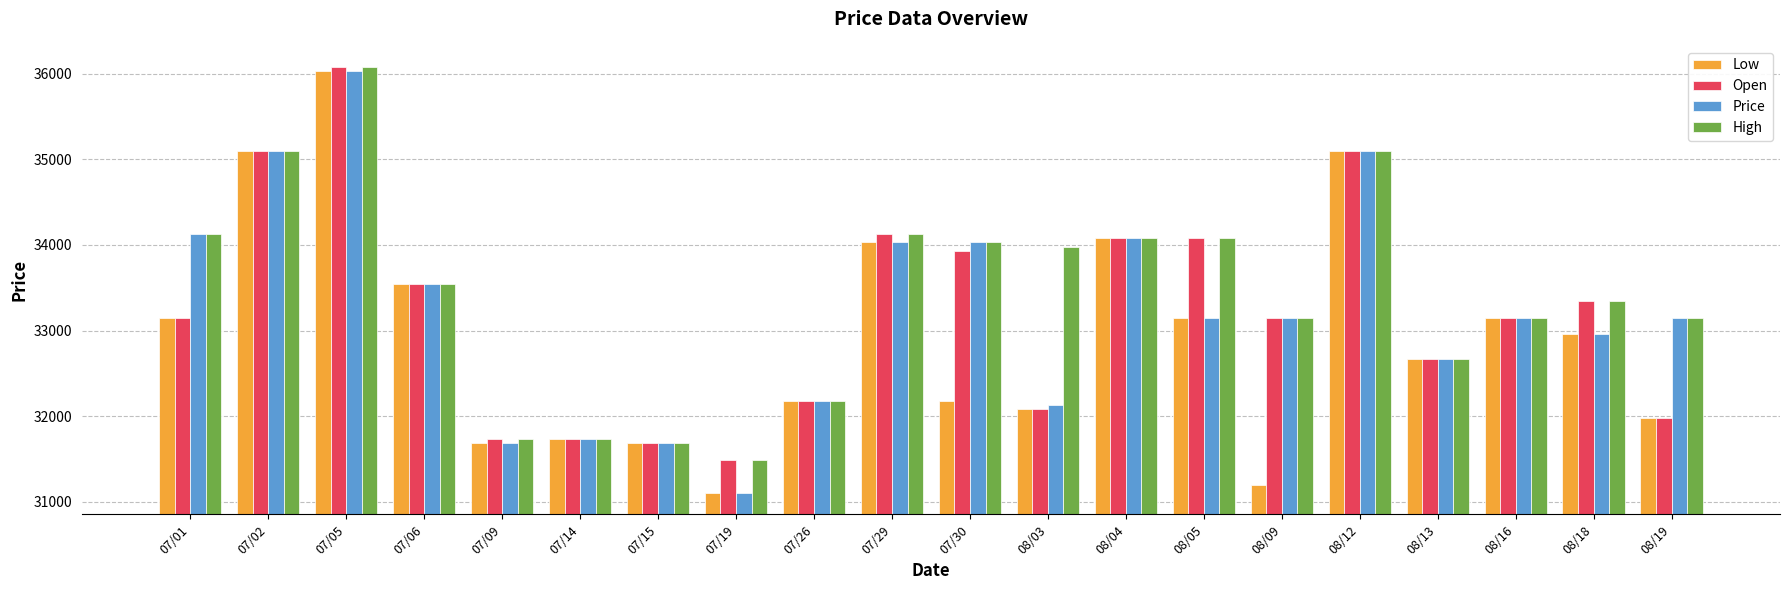

What is the minimum value for Open?

31493